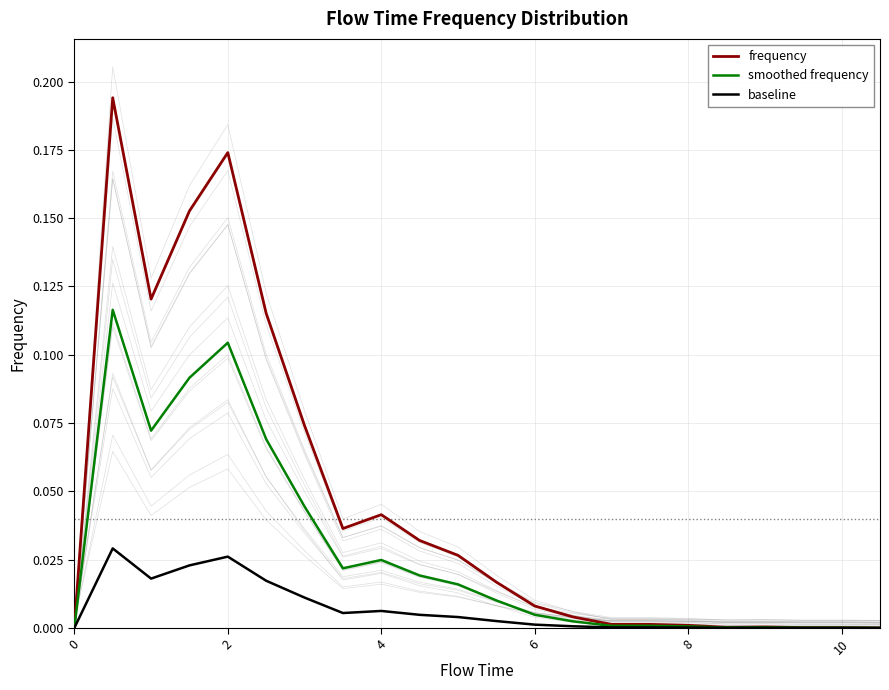

True or false: frequency has a value of 0.0 at 8.

True